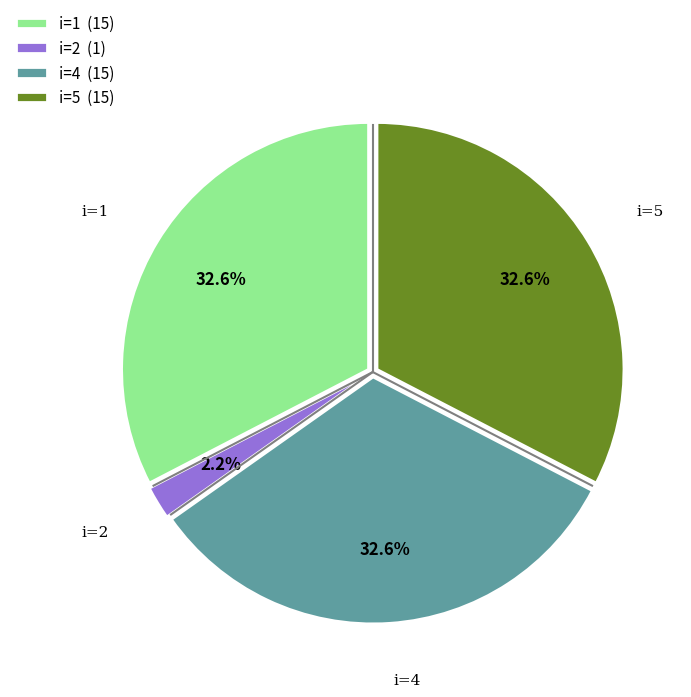

Between i=2 (1) and i=1 (15), which is larger?

i=1 (15)